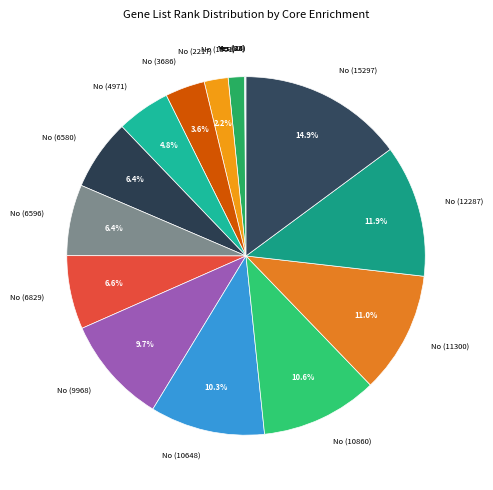

Do No (9968) and No (4971) together represent more than half of the pie?

No